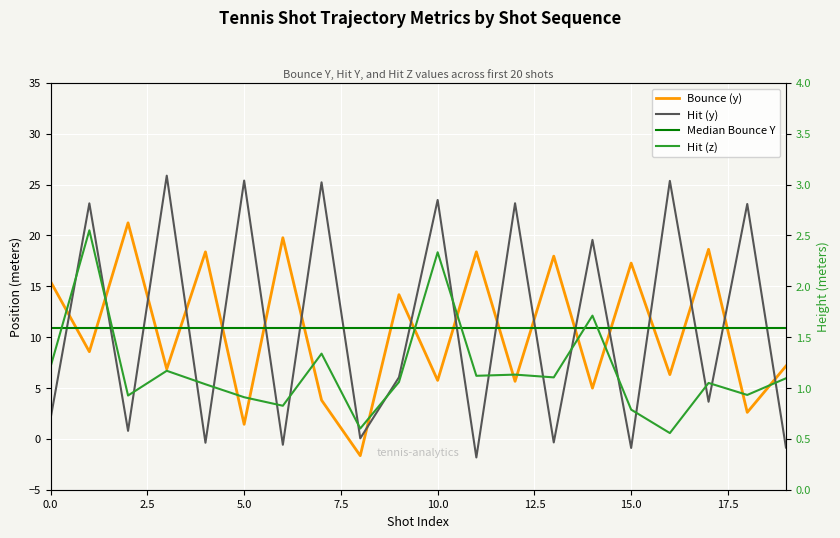

How many intersections are there between Bounce (y) and Hit (z)?

2